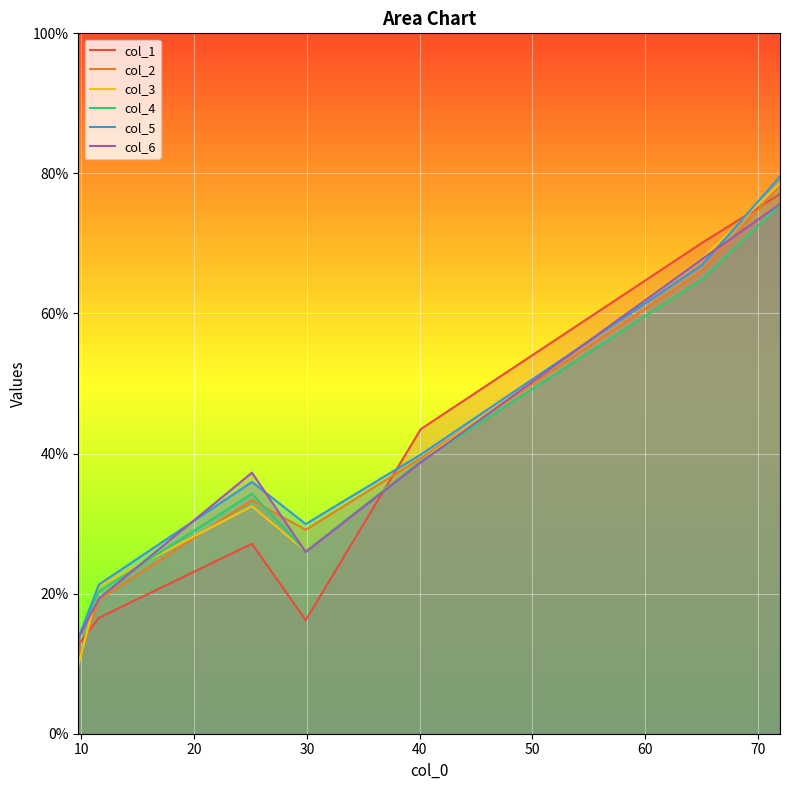

Which series has the widest spread of values?

col_3